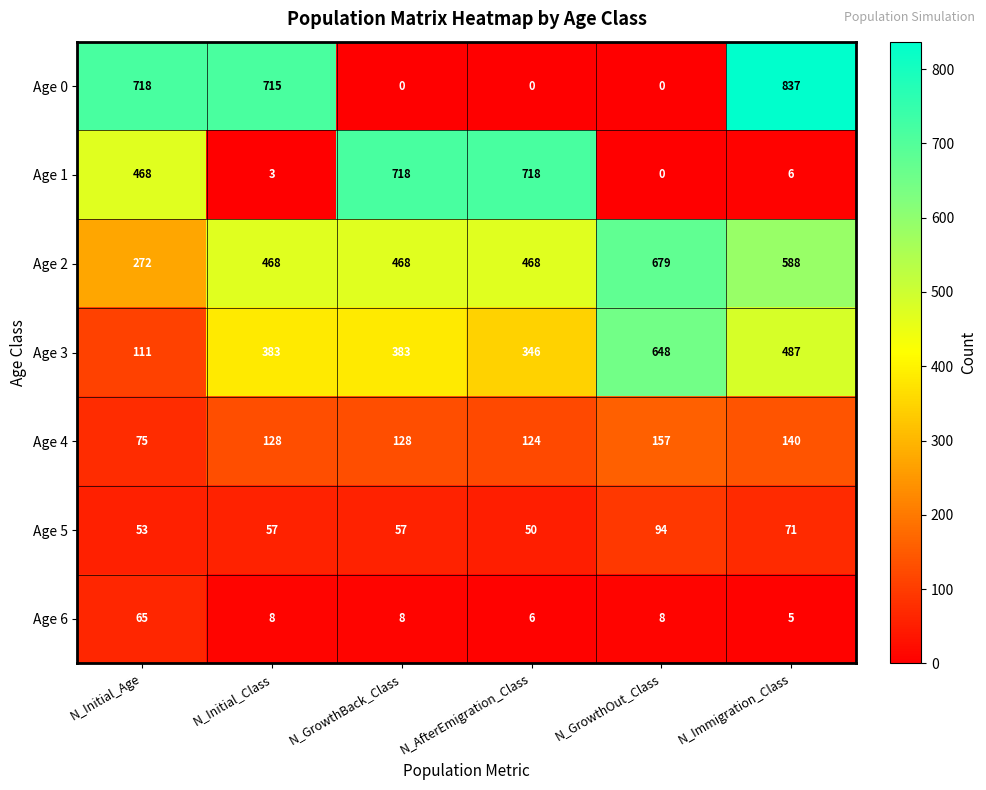

What is the difference between the maximum and second lowest values in the Age 5 series?

41